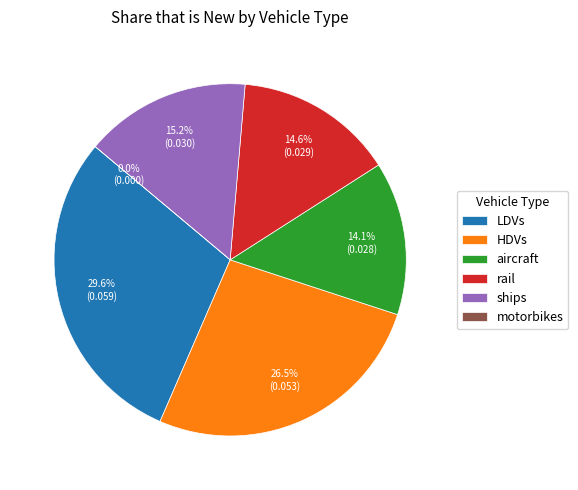

Do aircraft and rail together represent more than half of the pie?

No